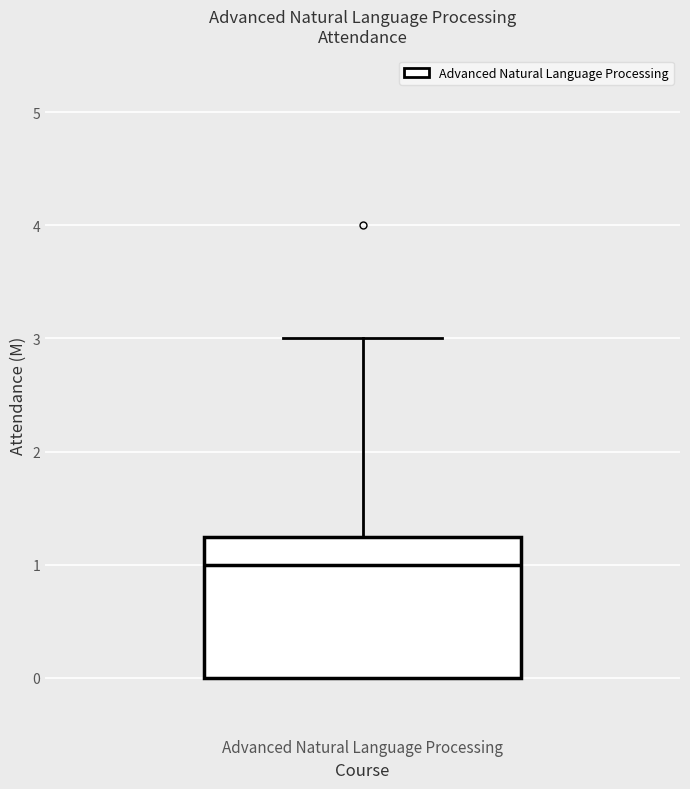

Read this box plot against the y-axis: the position of the median line, the range covered by the box, and the ends of both whiskers. The values are not printed on the chart, so give them approximately, as read against the axis.

median 1.0, box 0.0 to 1.3, whiskers 0.0 to 3.0